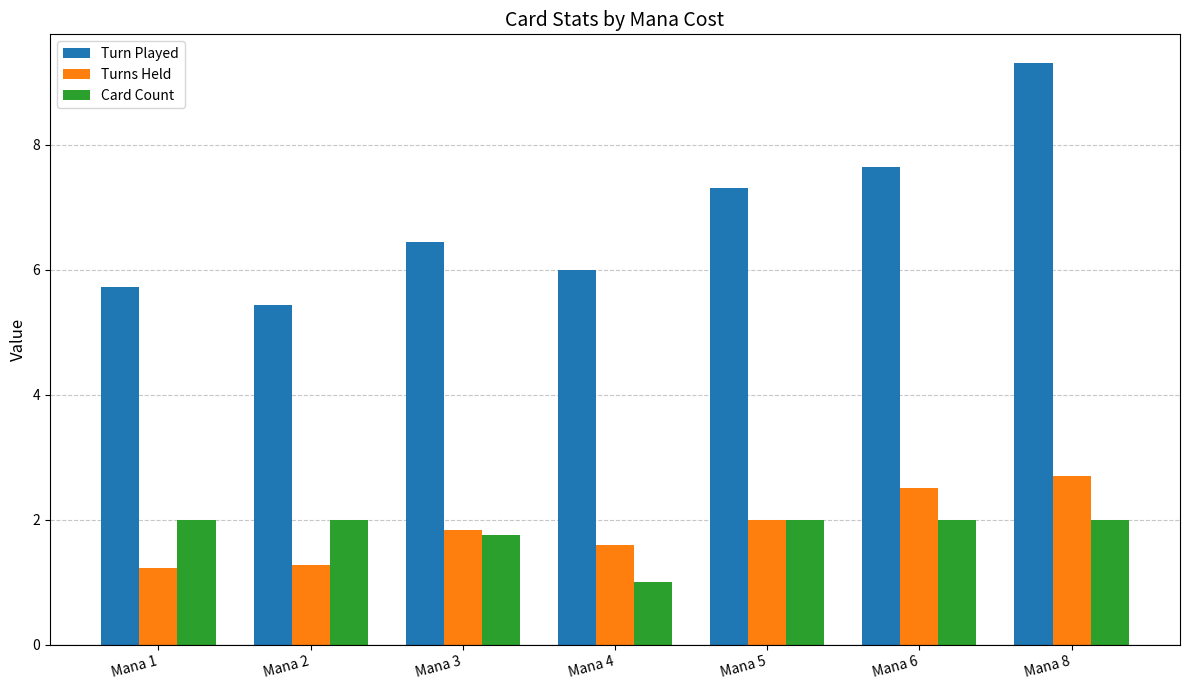

What is the minimum value shown in the chart?

1.0